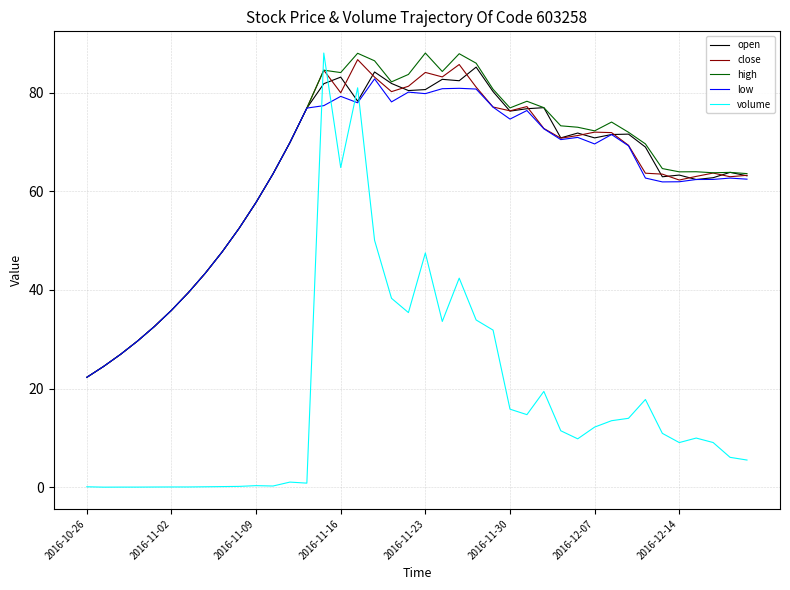

What is the maximum value for high?

88.0